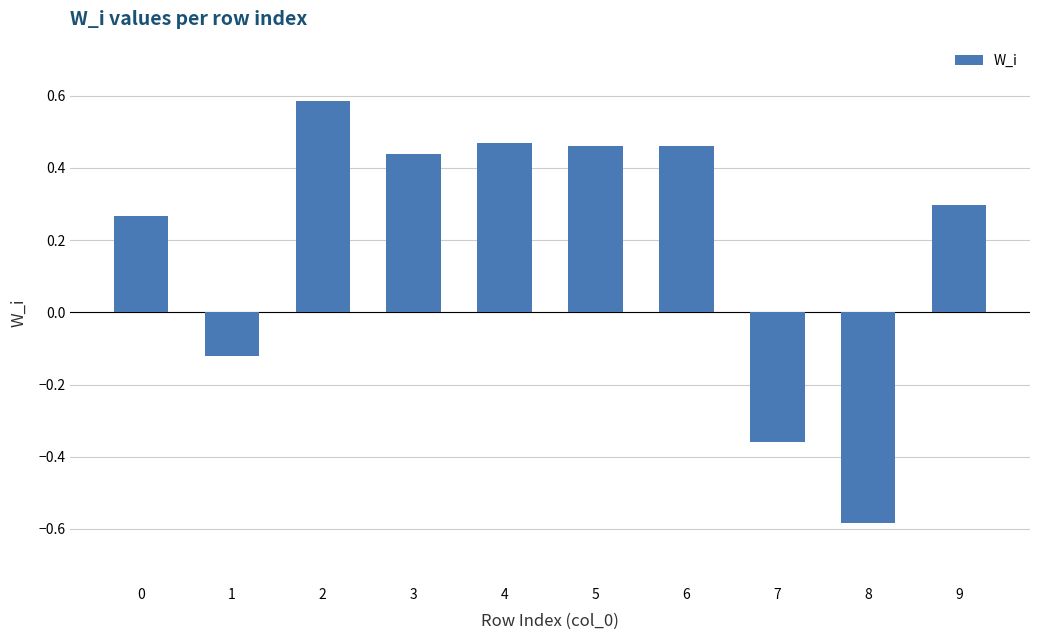

What is the difference between the maximum and minimum values?

1.2